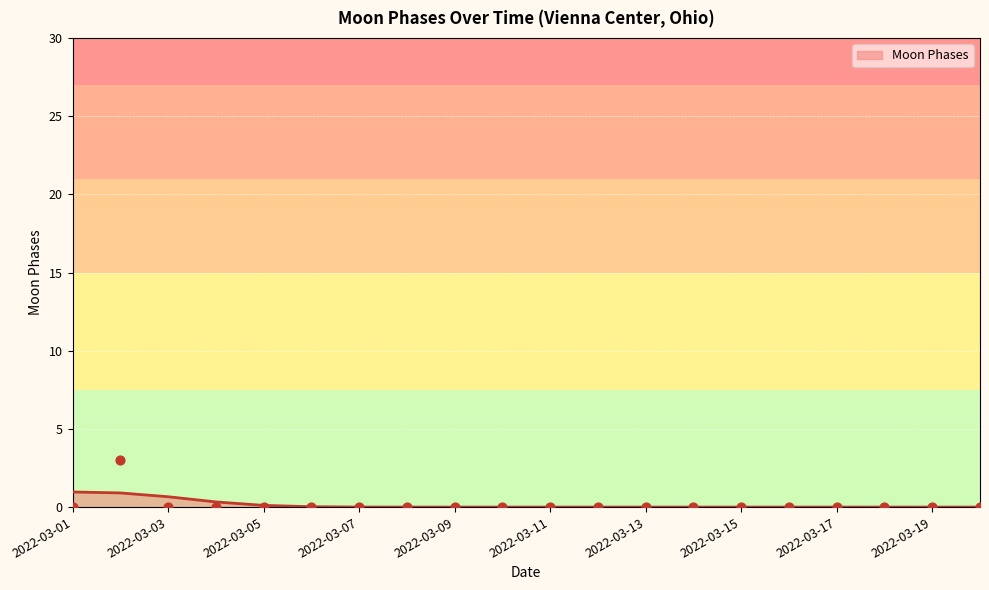

Between 2022-03-19 and 2022-03-04, which is larger?

2022-03-19